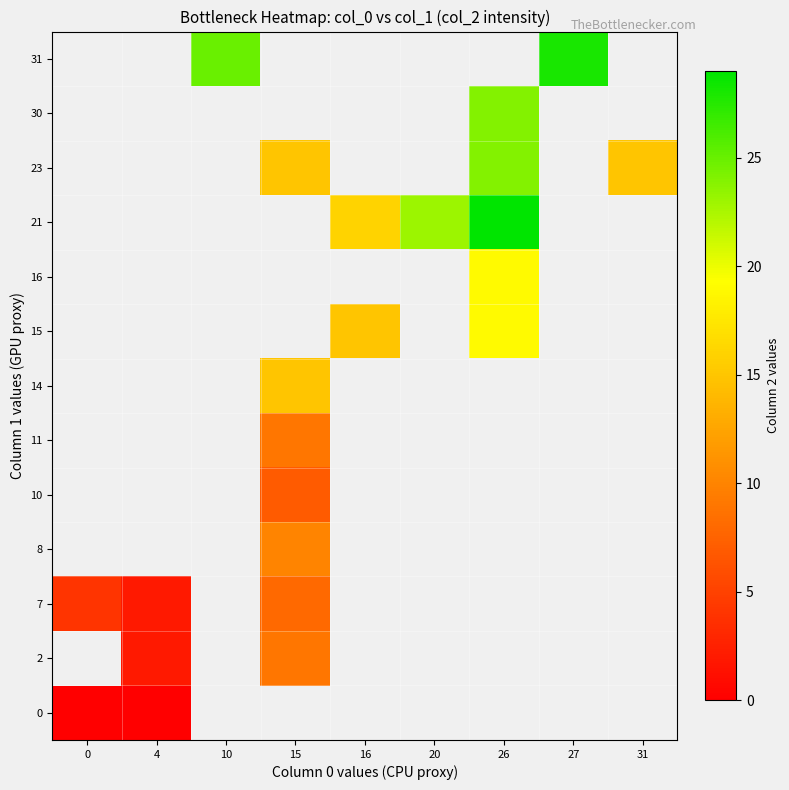

The value of row_4 at 15 is 10.5. True or false?

False